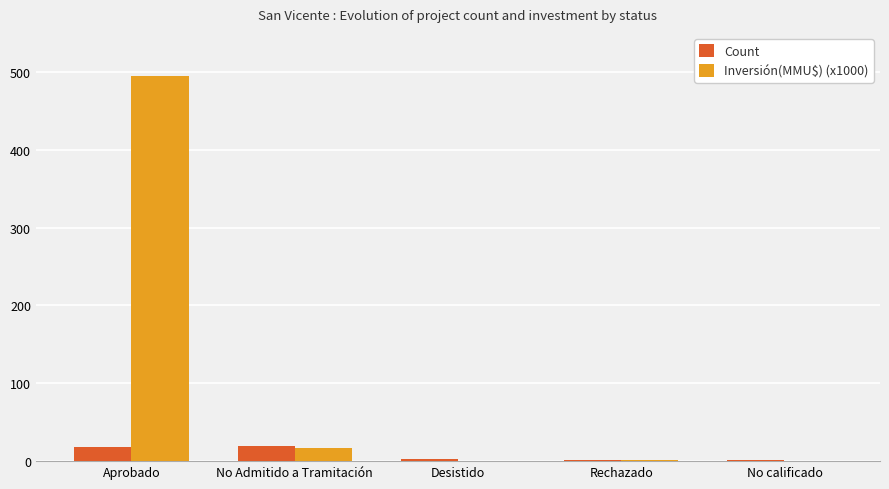

Where is Inversión(MMU$) (x1000) nearest to the value 247?

No Admitido a Tramitación